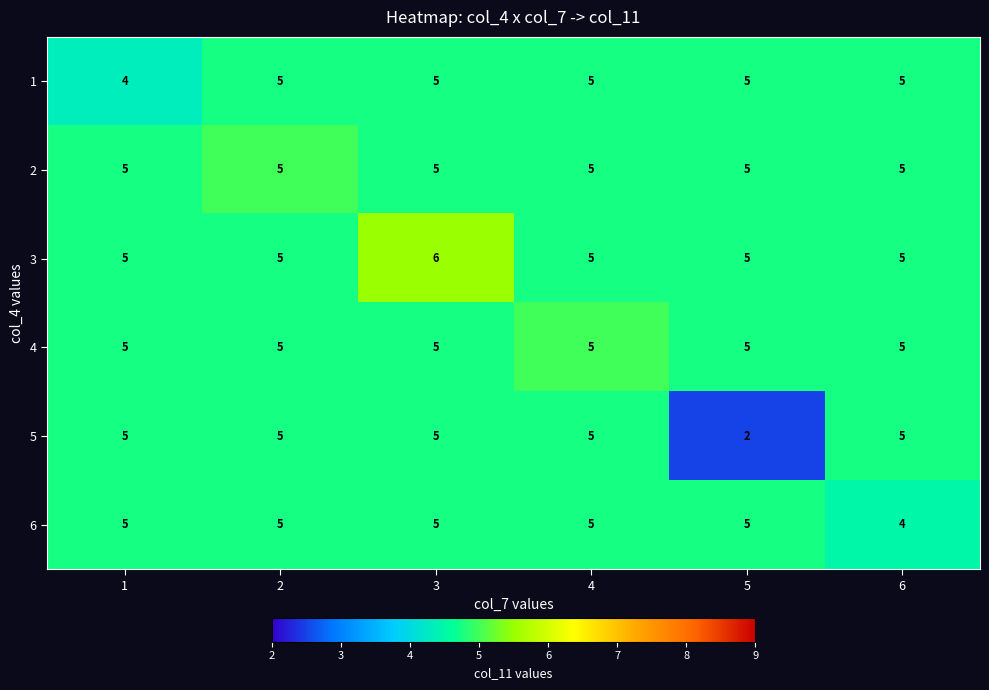

At which category does the chart reach its peak across all series?

3